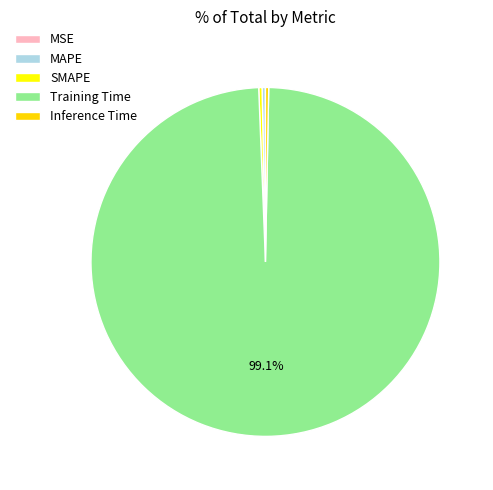

To the nearest percent, what is the difference between the SMAPE and Training Time slice percentages?

99%